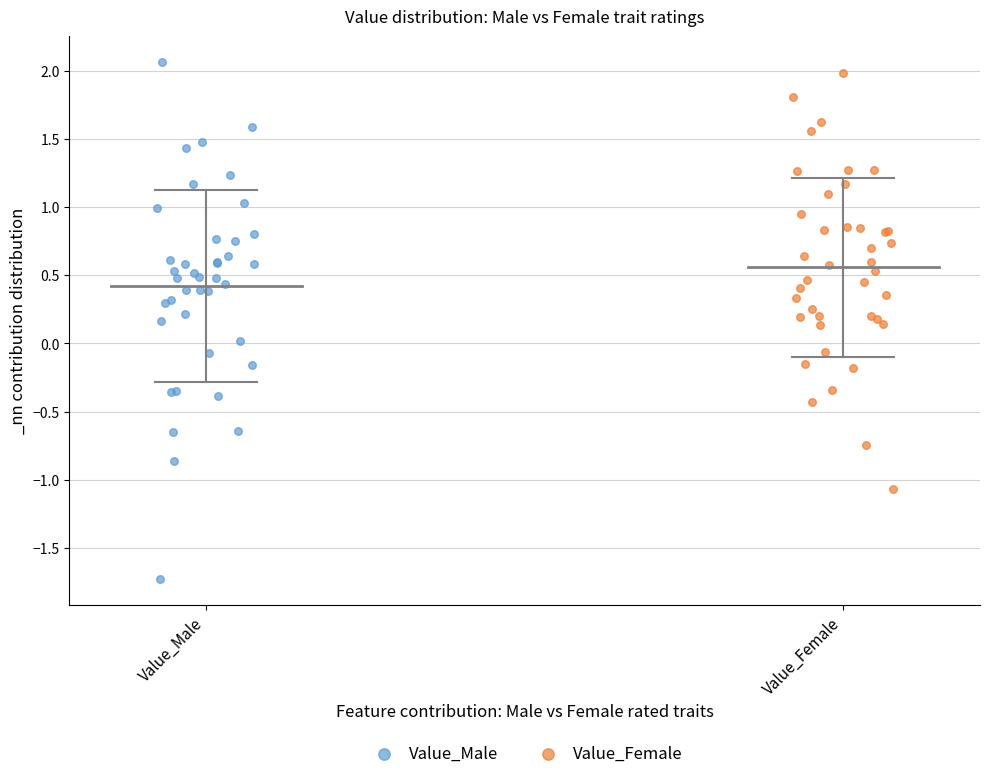

What are all the series names shown in the legend?

Value_Male, Value_Female